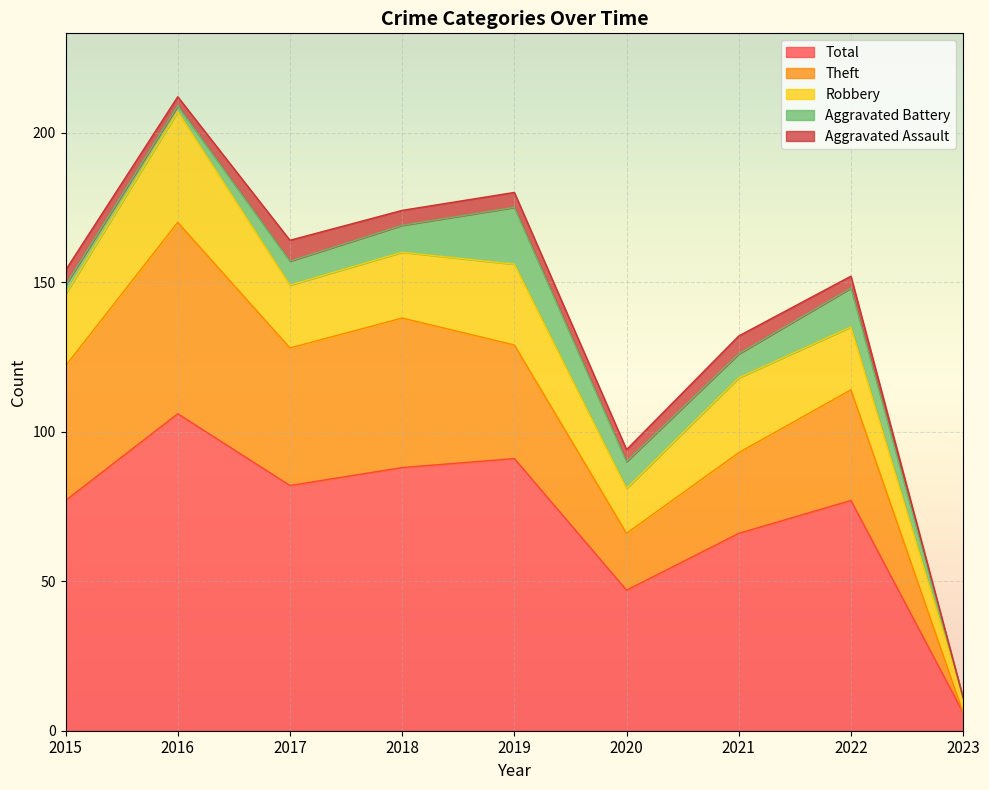

What is the sum of the Aggravated Assault values at 2018 and 2016?

8